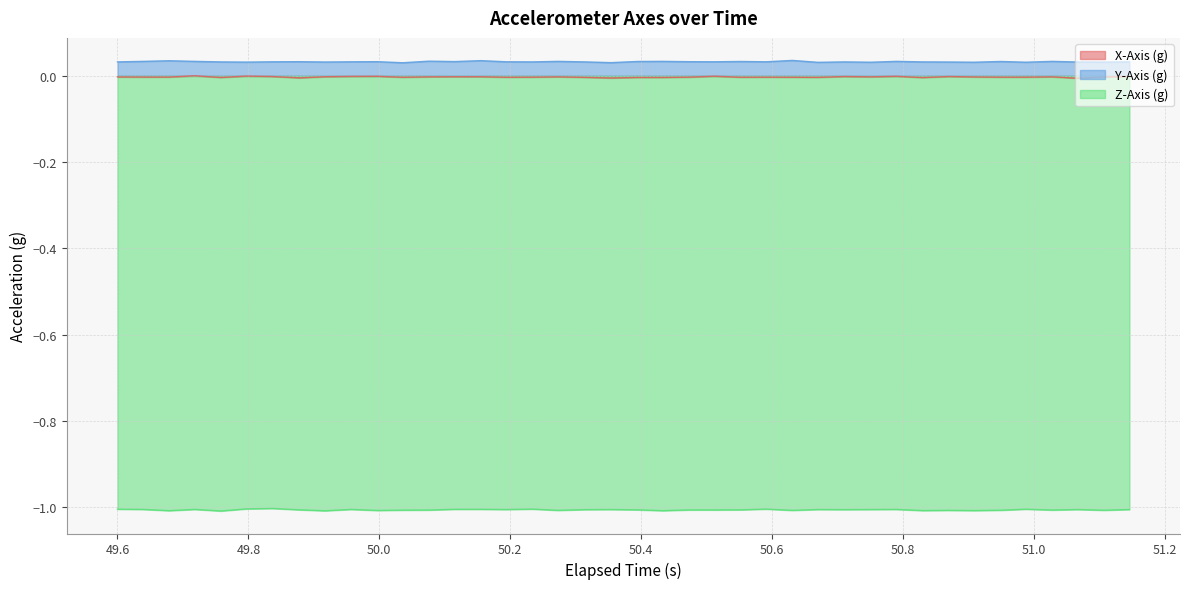

Rank the categories by X-Axis (g) value from highest to lowest.

49.718, 49.797, 50.512, 49.997, 50.79, 49.957, 51.146, 49.836999999999996, 50.71, 50.87, 49.917, 50.115, 50.155, 50.076, 50.273, 50.751000000000005, 51.028, 49.6, 50.909, 51.107, 49.638999999999996, 49.678999999999995, 50.233999999999995, 50.473, 50.591, 50.949, 50.988, 50.036, 50.193999999999996, 50.552, 50.631, 50.31399999999999, 50.67, 49.758, 50.394, 50.433, 50.83, 49.878, 50.354, 51.067